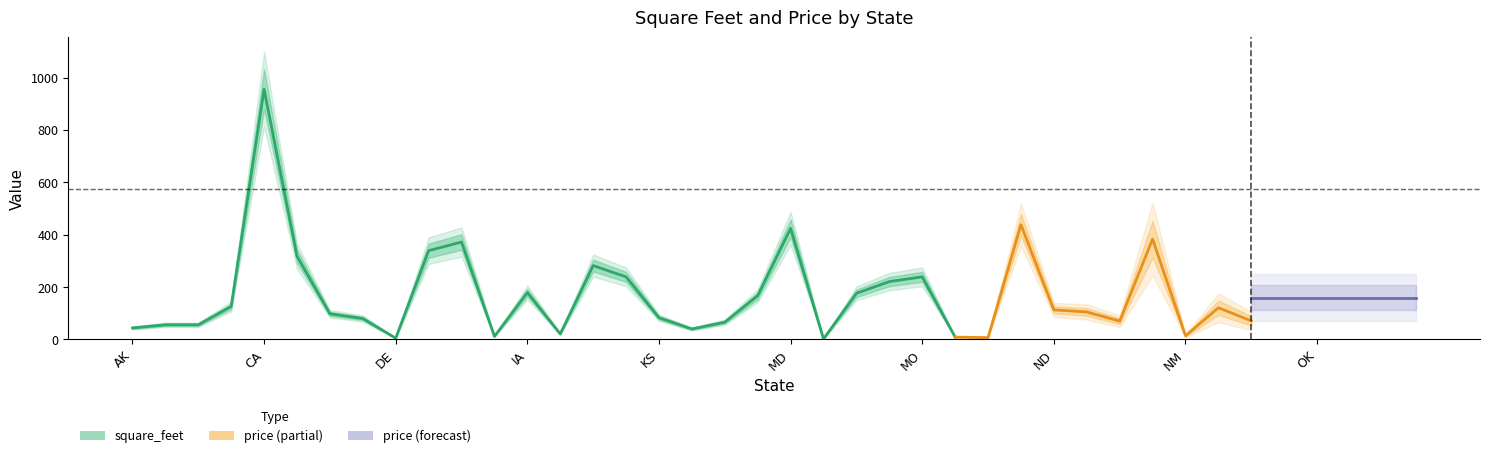

True or false: square_feet and price intersect in this chart.

False